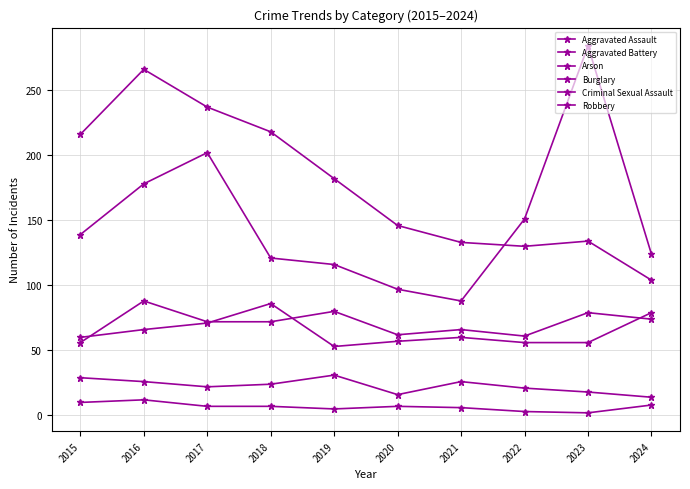

How many lines are shown in the chart?

6